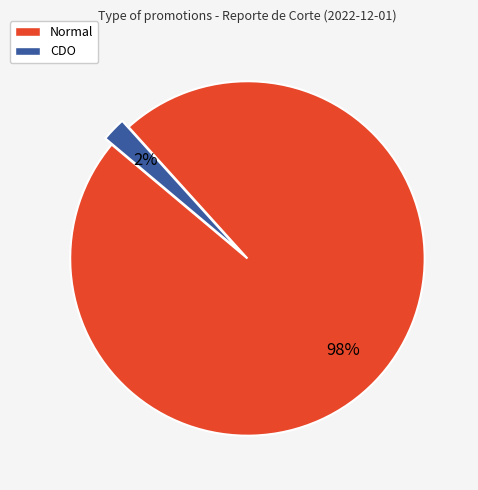

Is the sum of CDO and Normal greater than half?

Yes